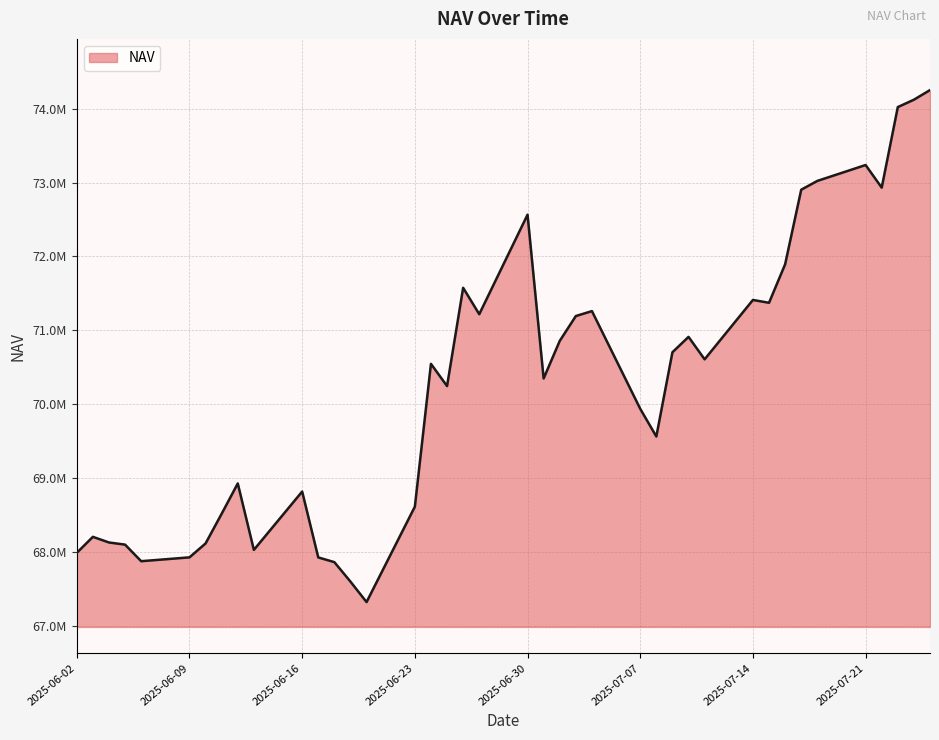

Reading left to right, transcribe all the data shown in this chart.

2025-06-02=67984668.9	2025-06-03=68201567.5	2025-06-04=68125090.6	2025-06-05=68095970.0	2025-06-06=67871500.3	2025-06-09=67923504.8	2025-06-10=68111949.1	2025-06-11=68514462.7	2025-06-12=68924866.9	2025-06-13=68024921.2	2025-06-16=68815175.1	2025-06-17=67922511.6	2025-06-18=67858861.2	2025-06-19=67594995.0	2025-06-20=67317823.8	2025-06-23=68609973.8	2025-06-24=70545099.3	2025-06-25=70243996.7	2025-06-26=71575563.4	2025-06-27=71217417.0	2025-06-30=72565682.1	2025-07-01=70347177.7	2025-07-02=70855850.5	2025-07-03=71192753.9	2025-07-04=71259649.0	2025-07-07=69935930.3	2025-07-08=69560854.5	2025-07-09=70702125.9	2025-07-10=70910366.7	2025-07-11=70606394.5	2025-07-14=71410585.4	2025-07-15=71372234.7	2025-07-16=71893515.1	2025-07-17=72904070.1	2025-07-18=73023224.4	2025-07-21=73238659.2	2025-07-22=72932040.9	2025-07-23=74023497.5	2025-07-24=74123535.9	2025-07-25=74253731.8